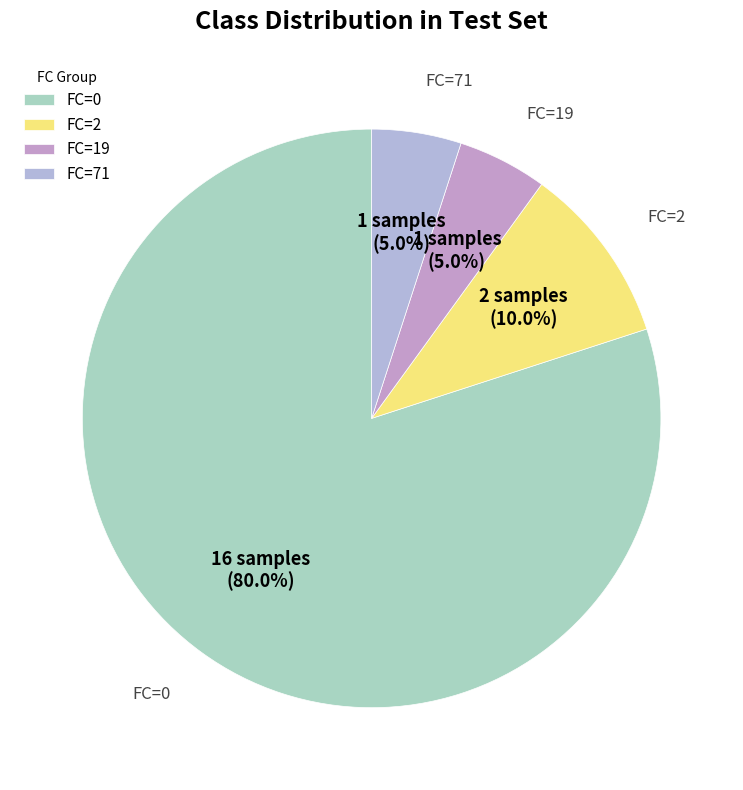

Combined, what portion of the pie is FC=0 and FC=2?

90.0%